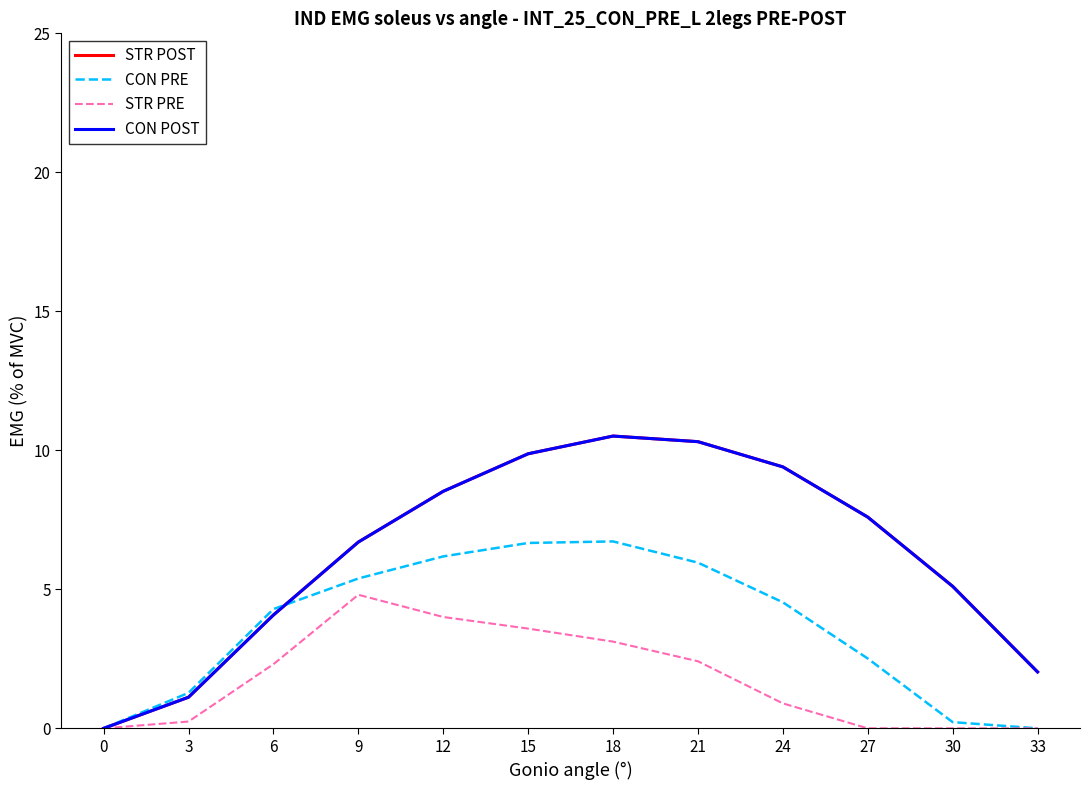

Does the chart have visible grid lines?

No